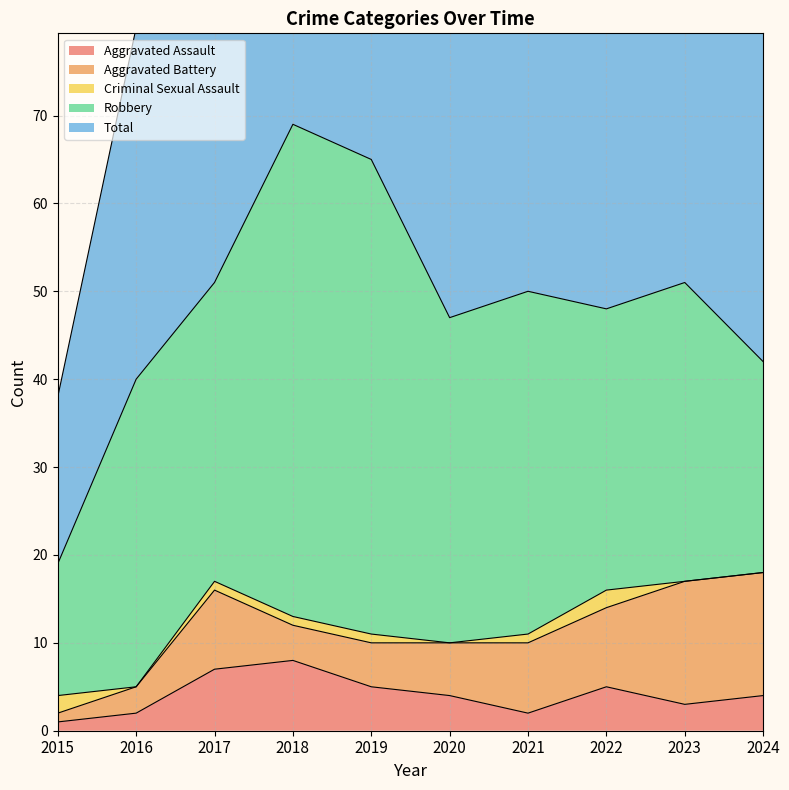

What is the sum of the Criminal Sexual Assault values at 2017 and 2023?

1